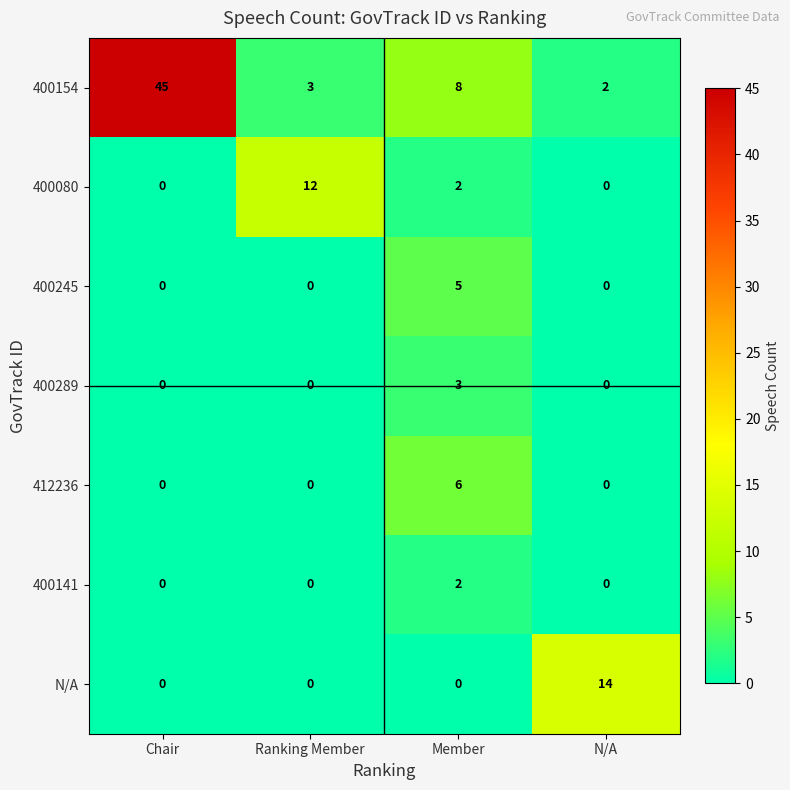

At which label does 400141 reach its peak?

Member